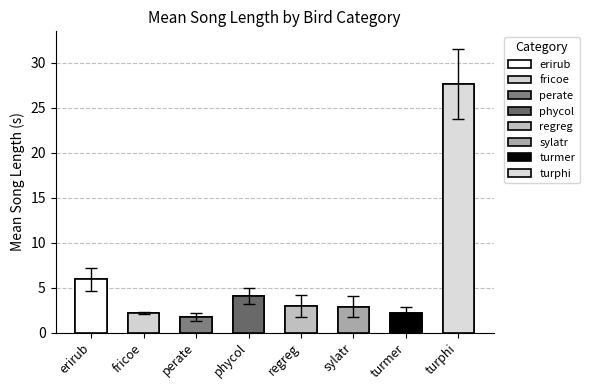

The chart shows a value of 5.2 at regreg. True or false?

False